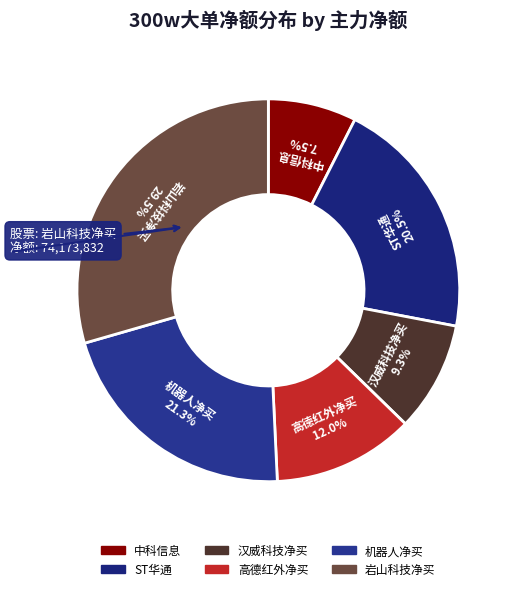

Count the number of slices in the pie.

6